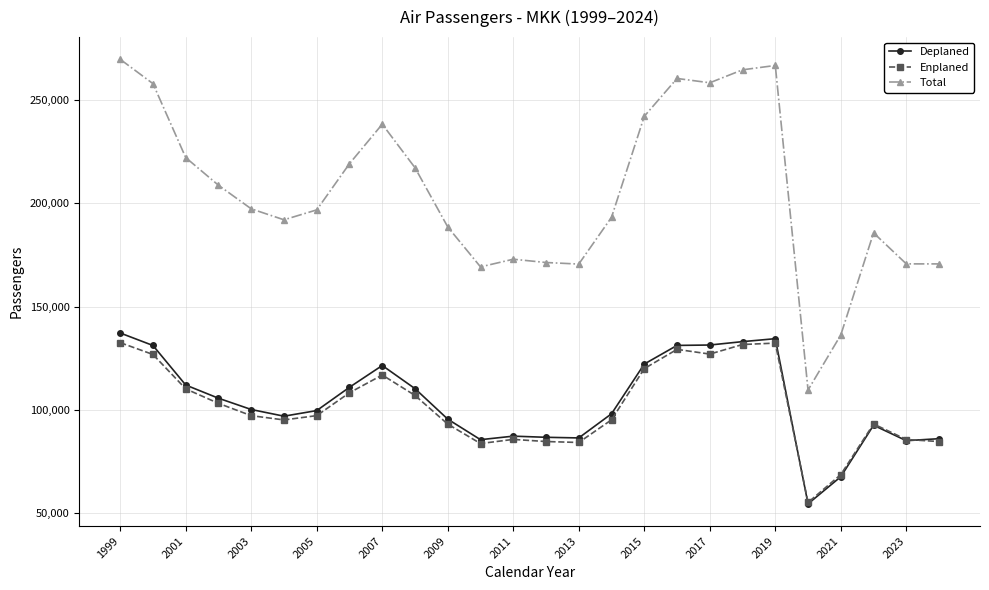

True or false: Enplaned and Total intersect in this chart.

False